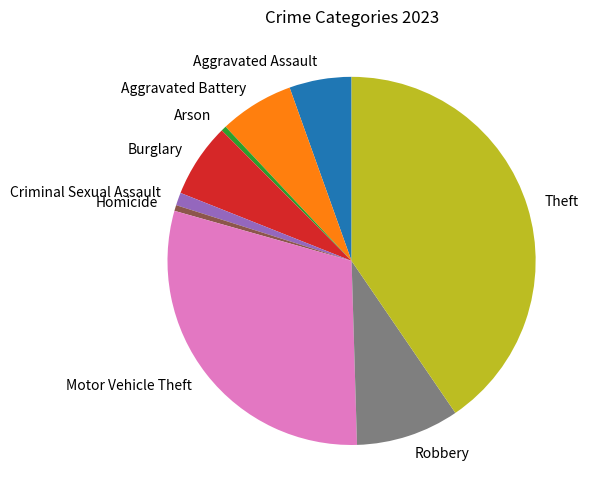

Between Aggravated Assault and Criminal Sexual Assault, which is larger?

Aggravated Assault